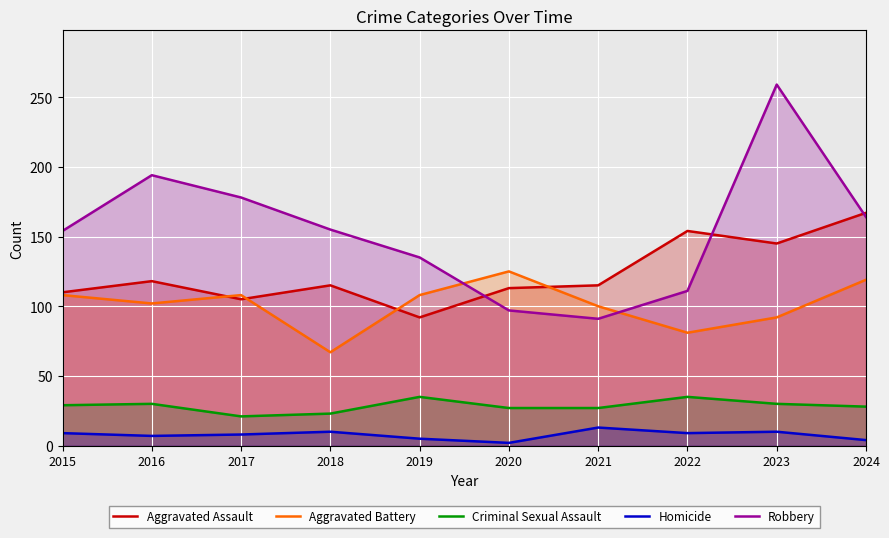

What is the maximum value shown in the chart?

259